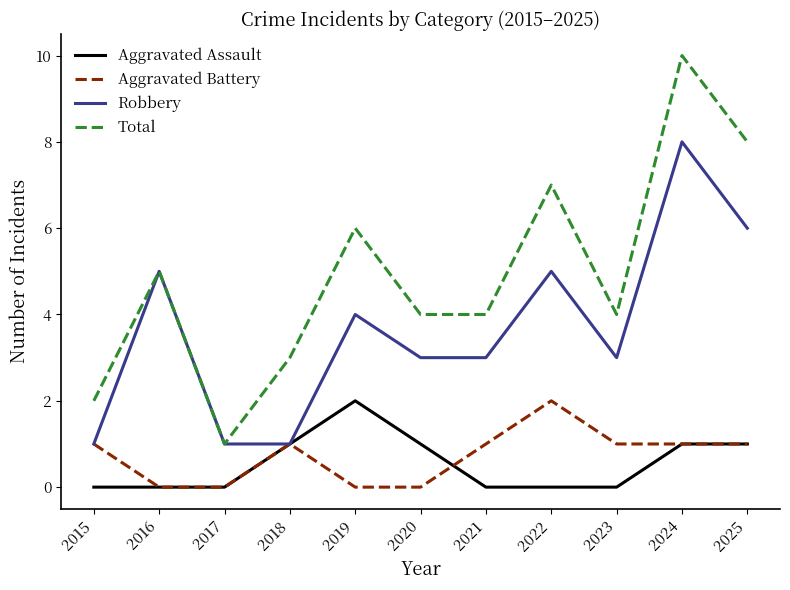

What is the sum of the Robbery values at 2022 and 2019?

9